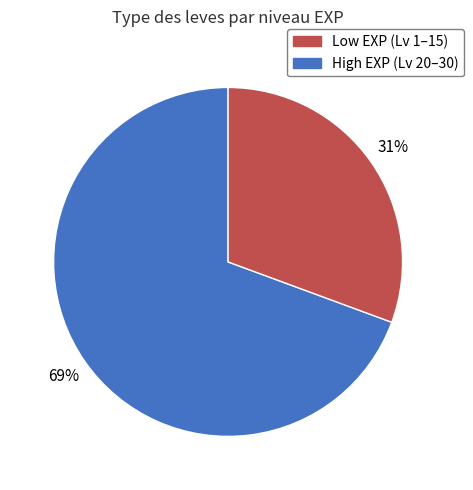

Count the number of slices in the pie.

2